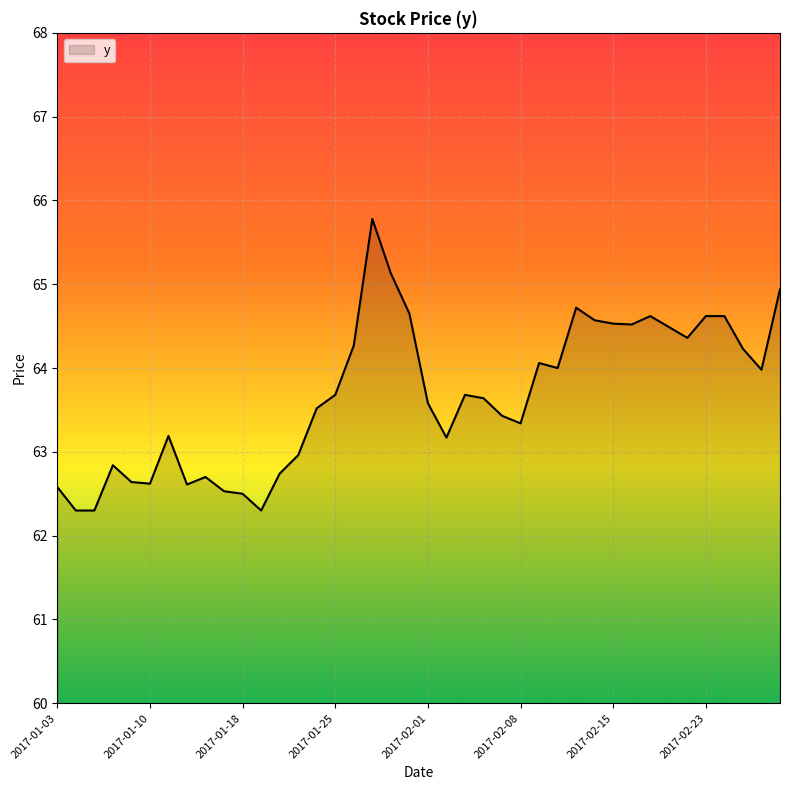

What is the minimum value shown in the chart?

62.3